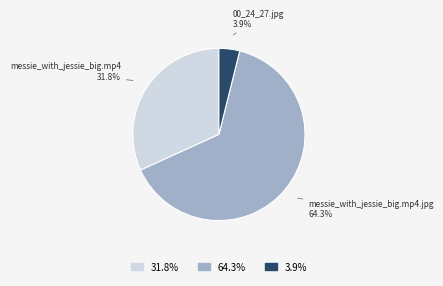

Does any single category account for the majority?

Yes